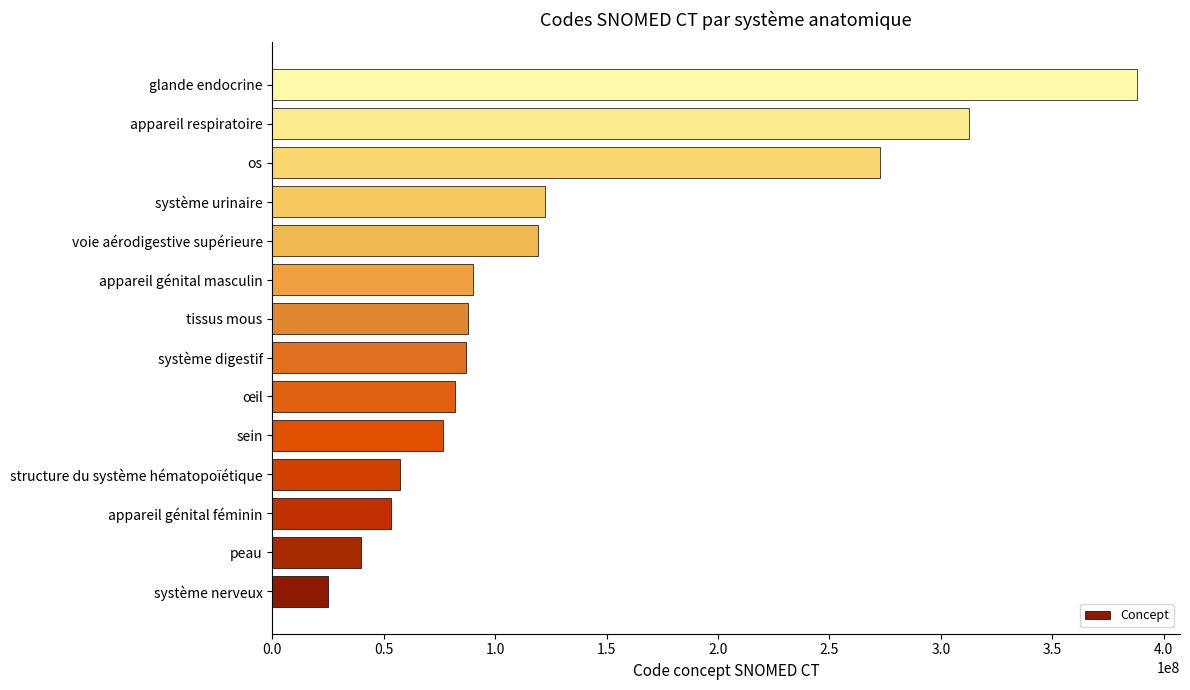

What is the difference between the maximum and minimum values?

362823004